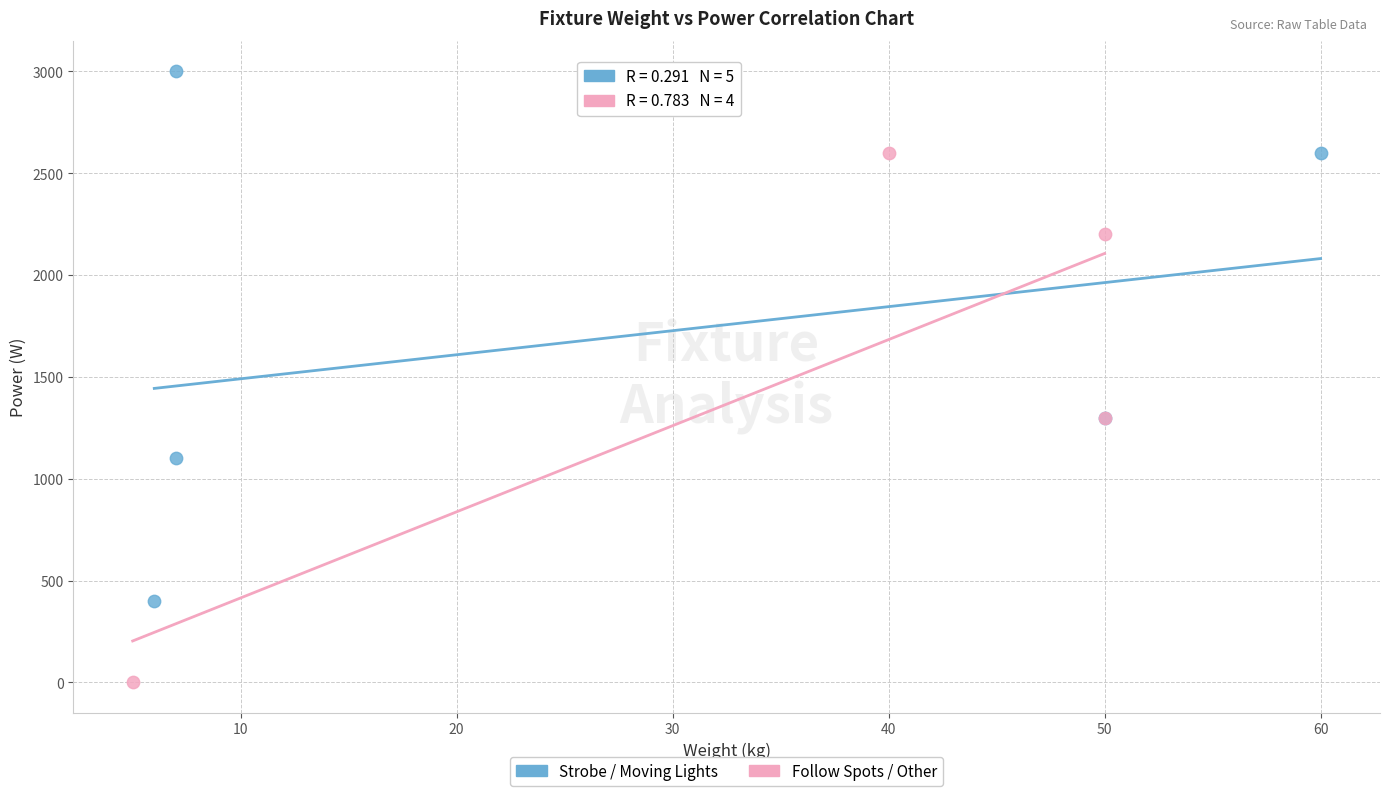

Which series contains the highest Y value?

Strobe / Moving Lights